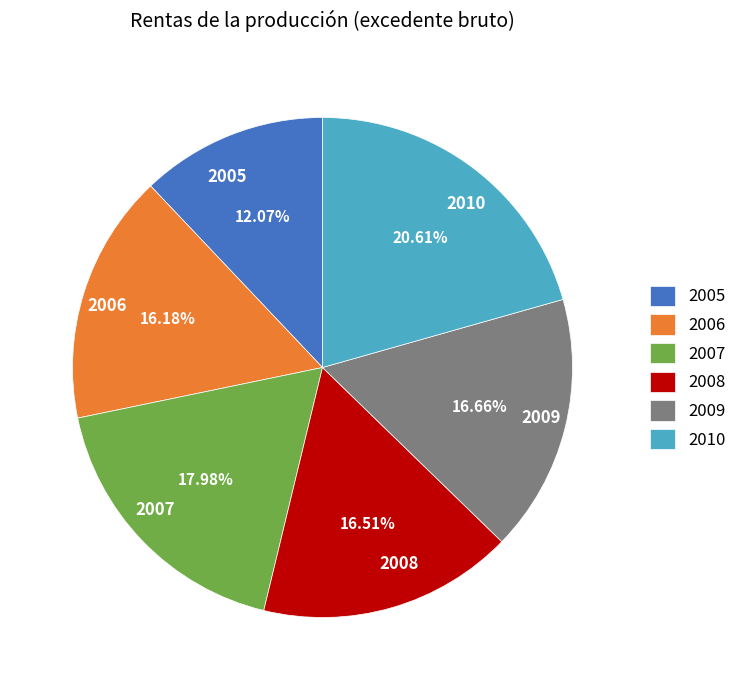

What is the smallest slice in the pie chart?

2005